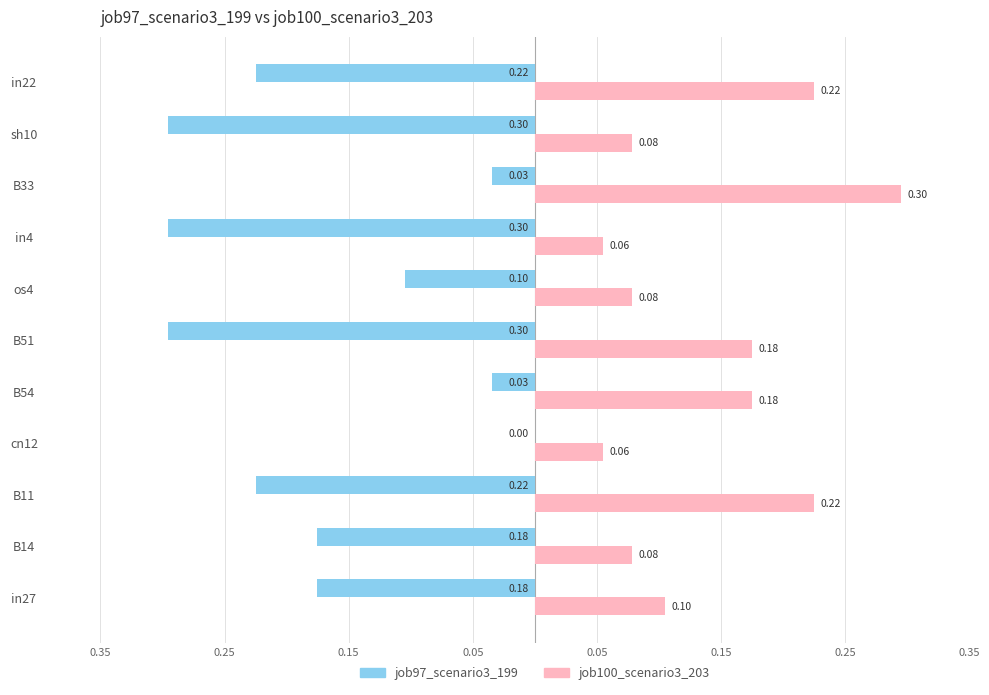

Which series has the widest spread of values?

job97_scenario3_199